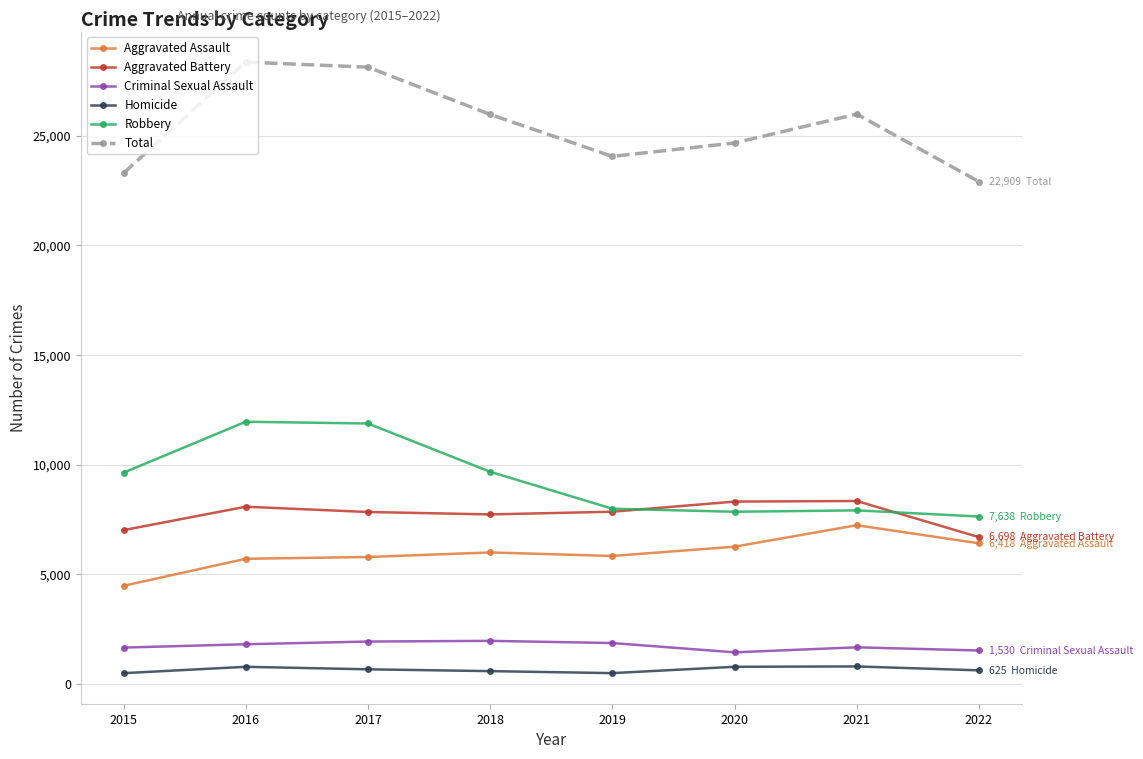

What is the highest value of the Aggravated Assault series?

7242